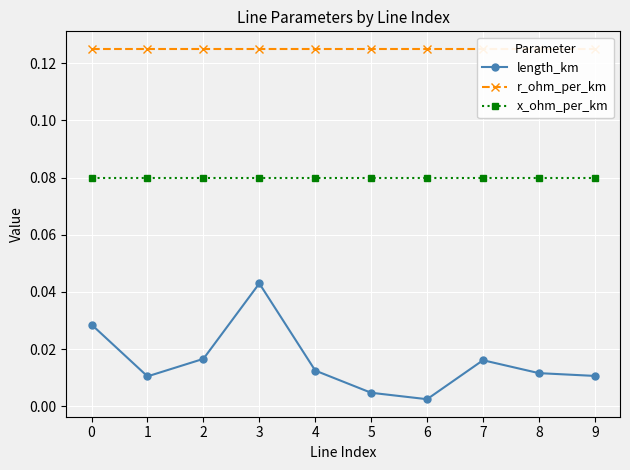

What is the sum of the x_ohm_per_km values at 0 and 9?

0.2